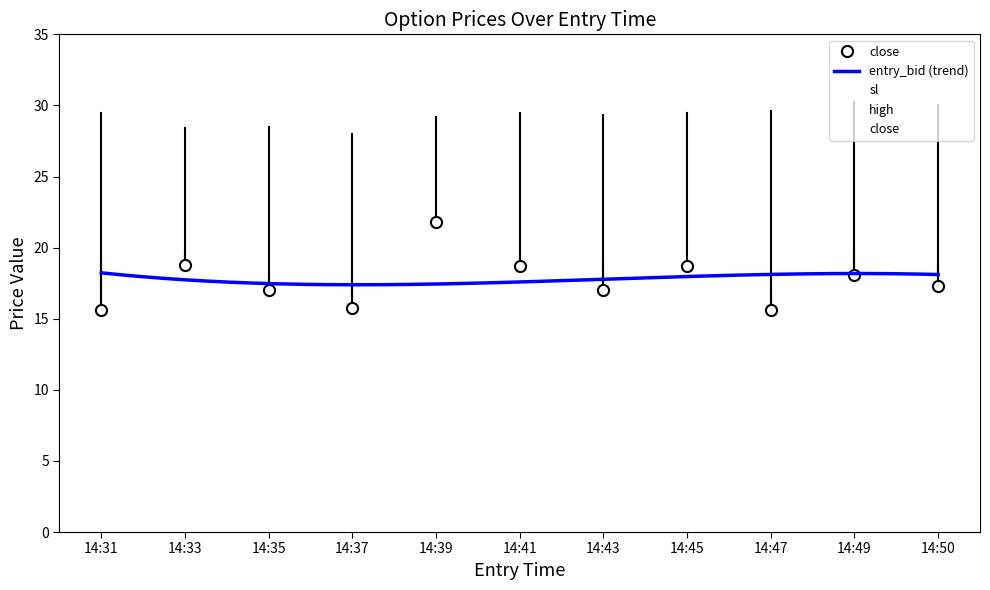

True or false: close and high intersect in this chart.

False